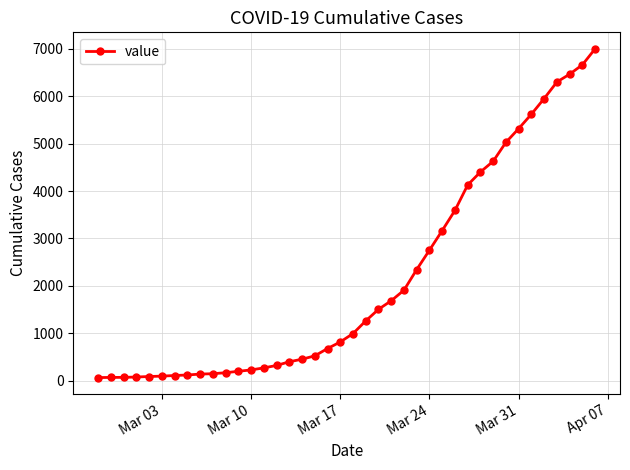

What is the maximum value shown in the chart?

7004